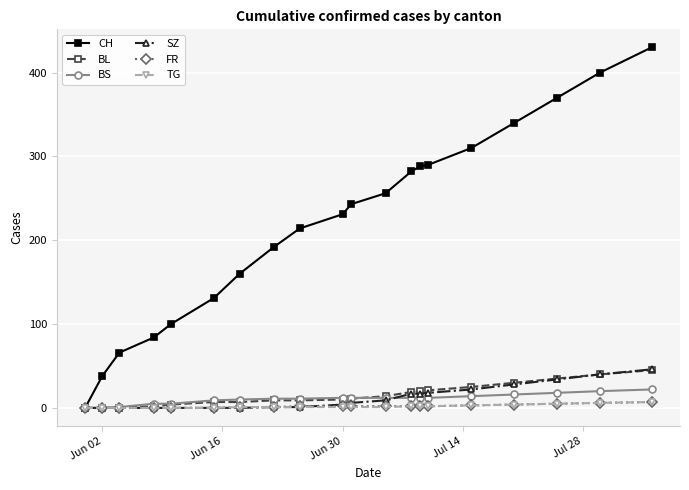

Which series has the widest spread of values?

CH